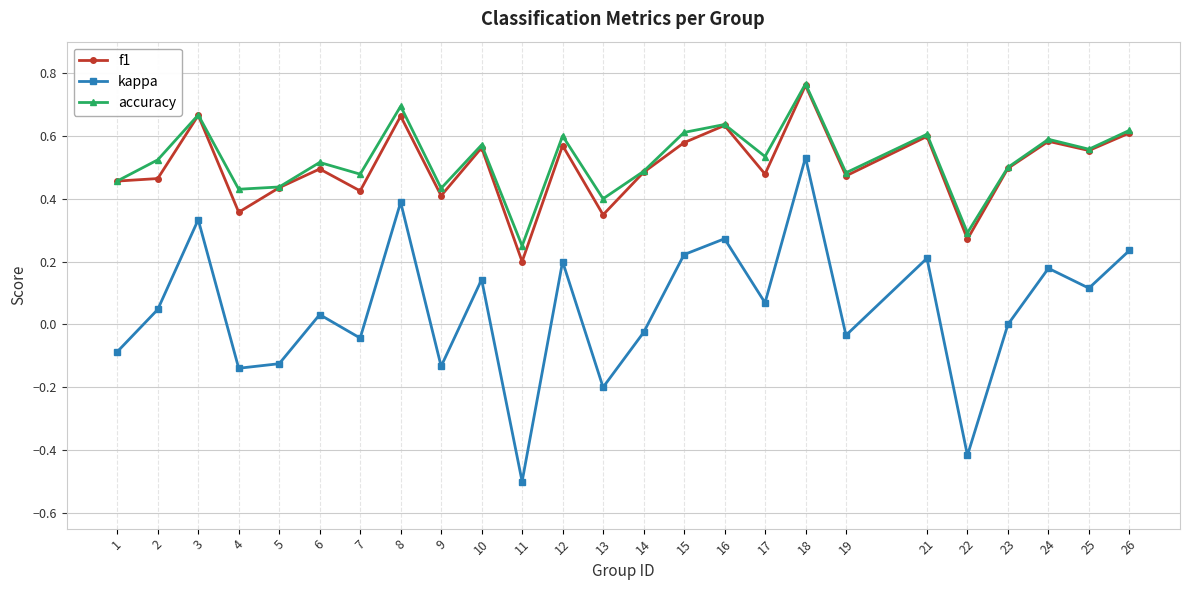

What is the minimum value shown in the chart?

-0.5